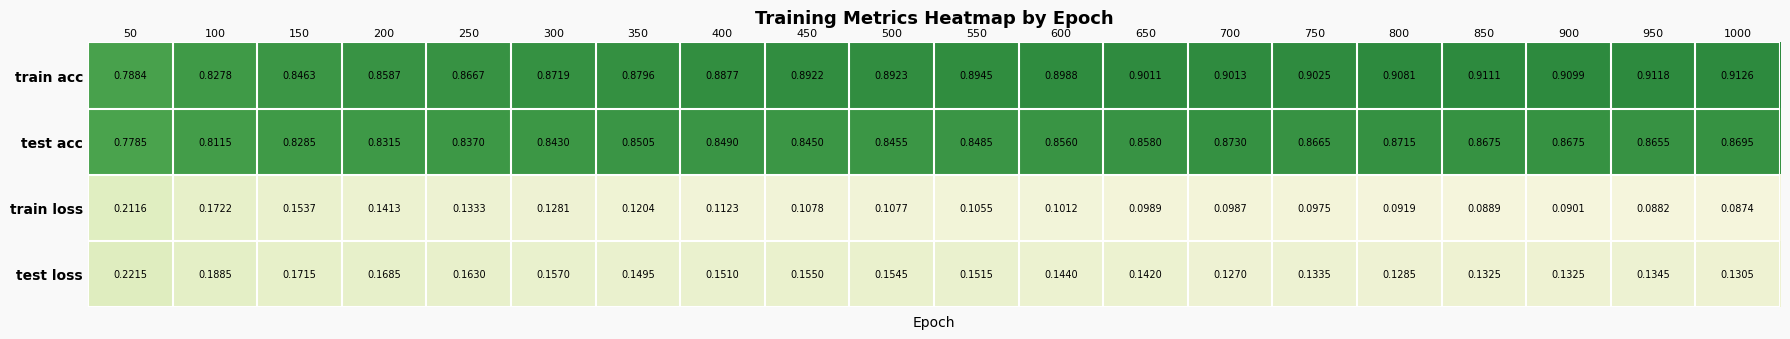

Rank the series at 400 from highest to lowest value.

train acc, test acc, test loss, train loss